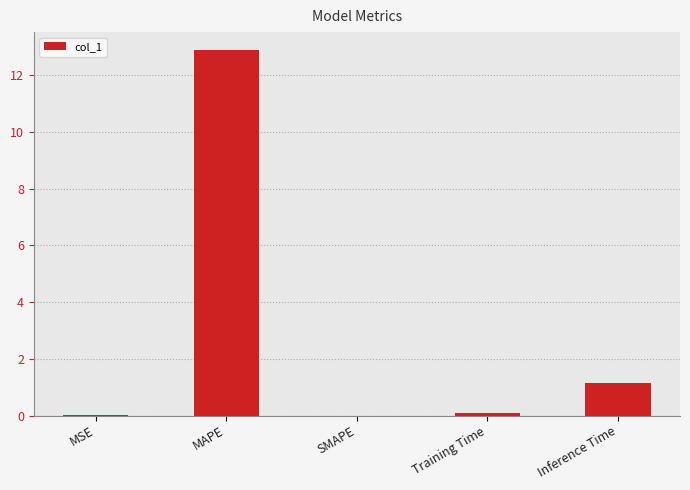

Read the value at MAPE.

12.9